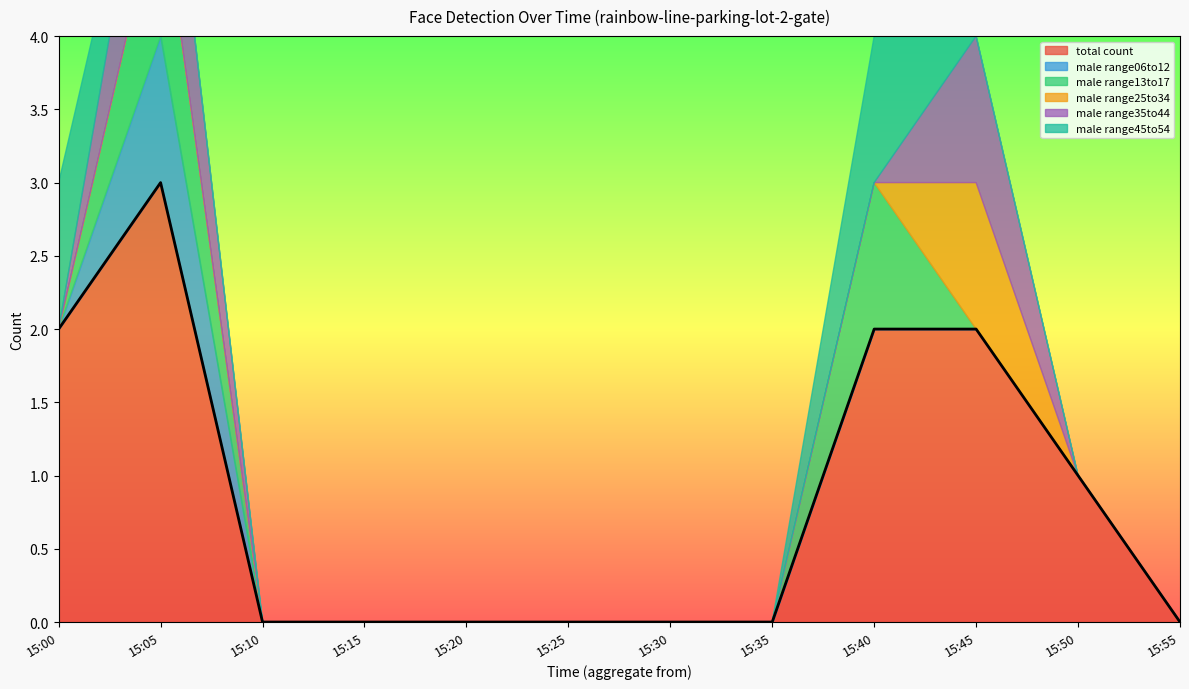

What are all the series names shown in the legend?

total count, male range06to12, male range13to17, male range25to34, male range35to44, male range45to54